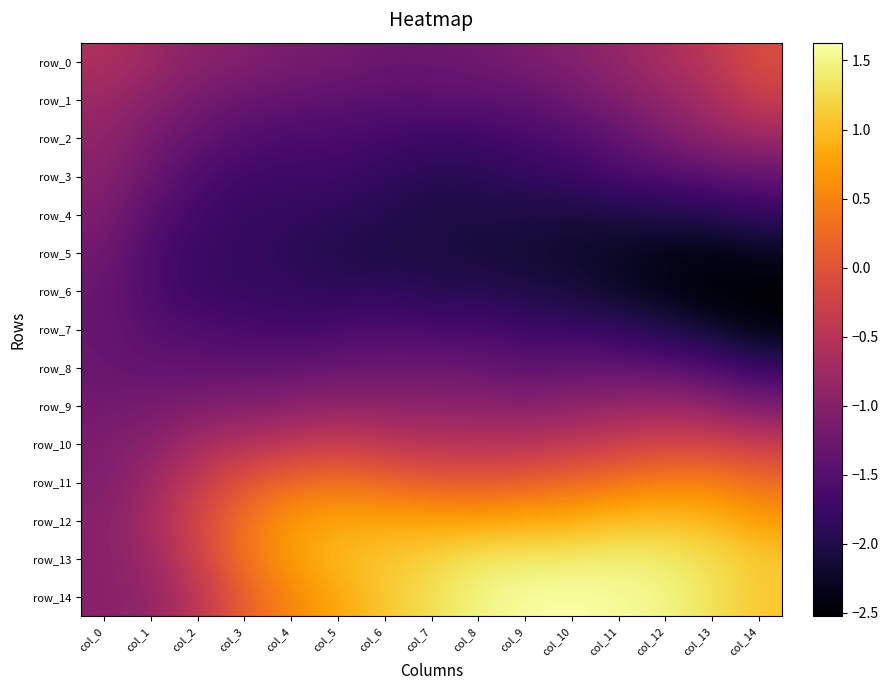

Count the number of data series in this chart.

15